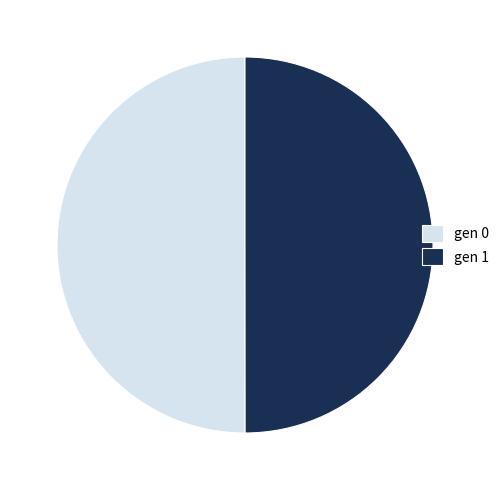

Is it true that gen 1 is 62% of the pie?

False